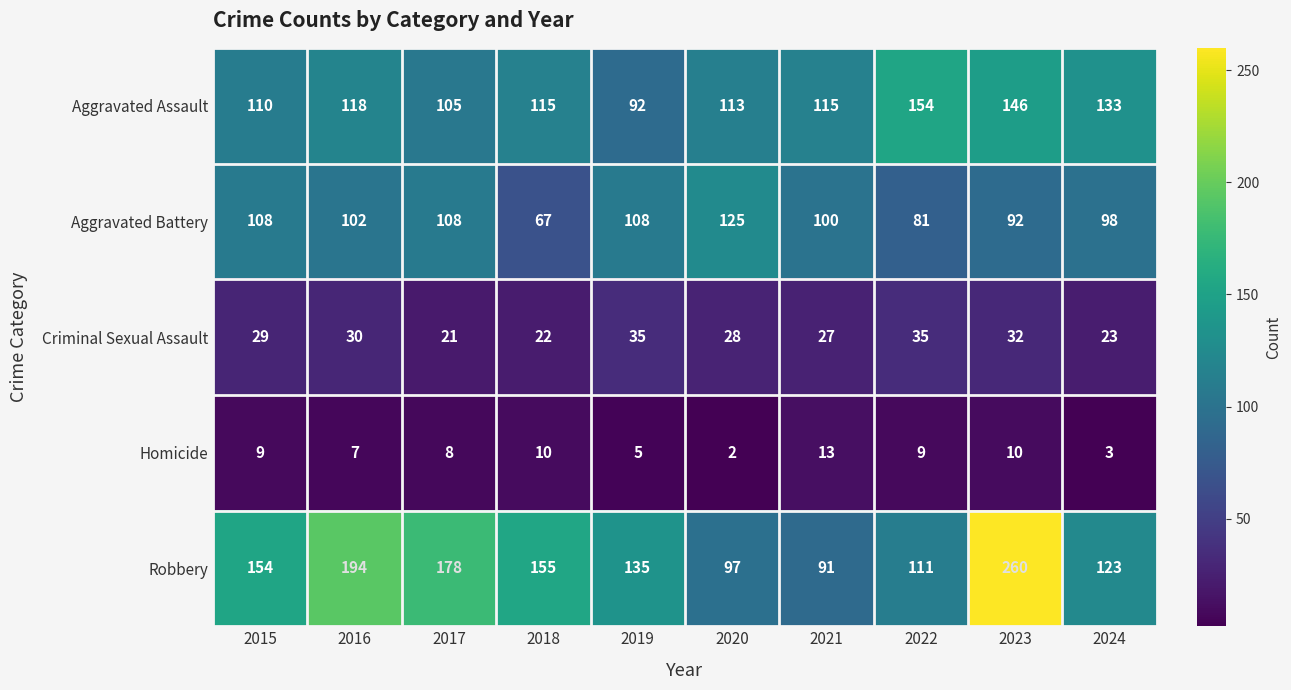

What is the difference between the second highest and minimum values in the Aggravated Battery series?

41